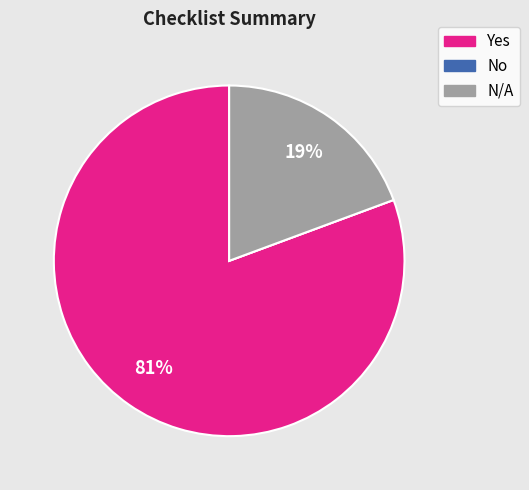

Between Yes and N/A, which is larger?

Yes